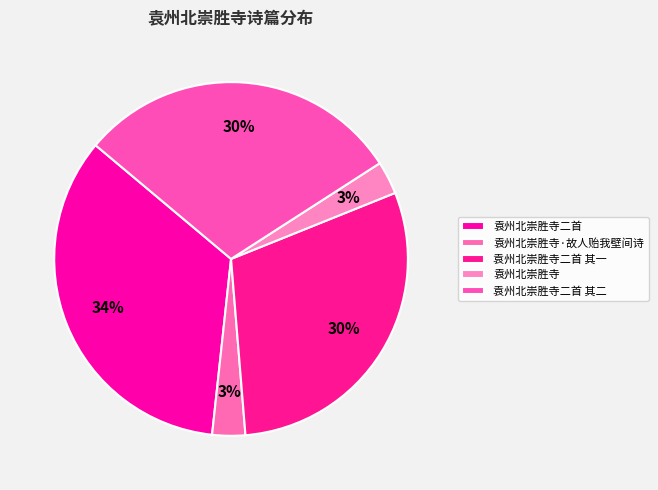

True or false: 袁州北崇胜寺·故人贻我壁间诗 accounts for 3% of the total.

True